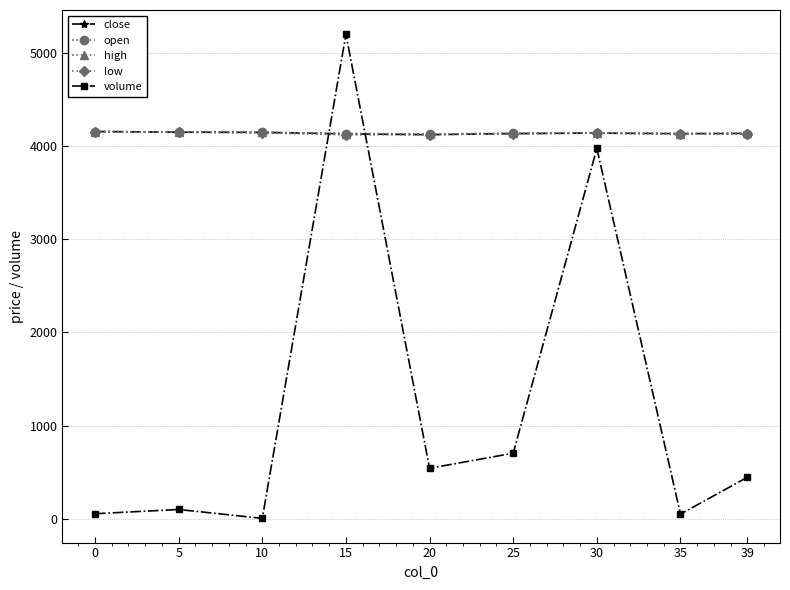

True or false: low has a value of 4150.0 at 5.

True